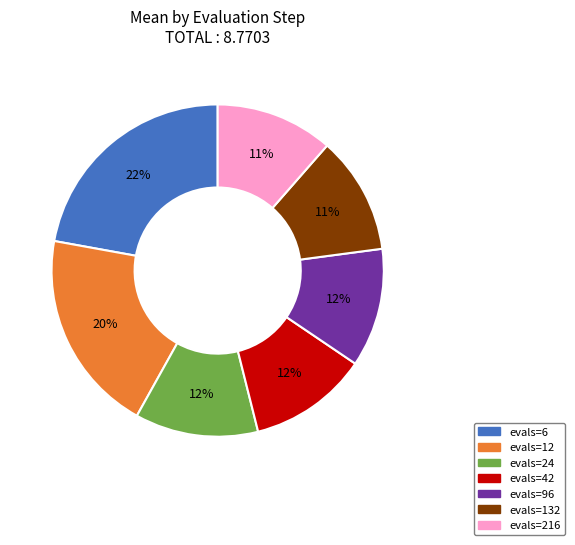

What is the ratio of the value at evals=96 to the value at evals=12?

0.6